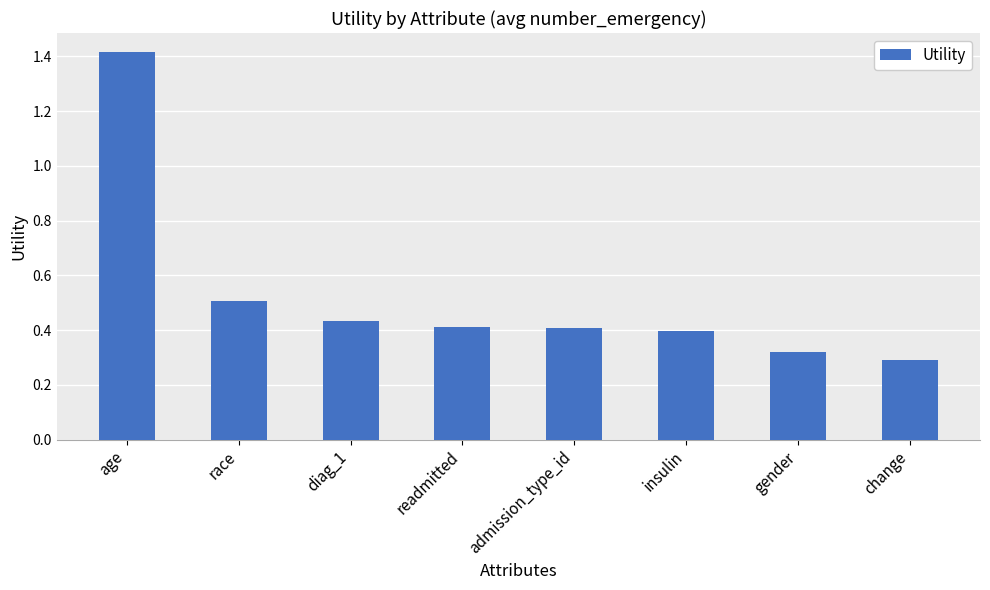

Which has a higher value, gender or admission_type_id?

admission_type_id